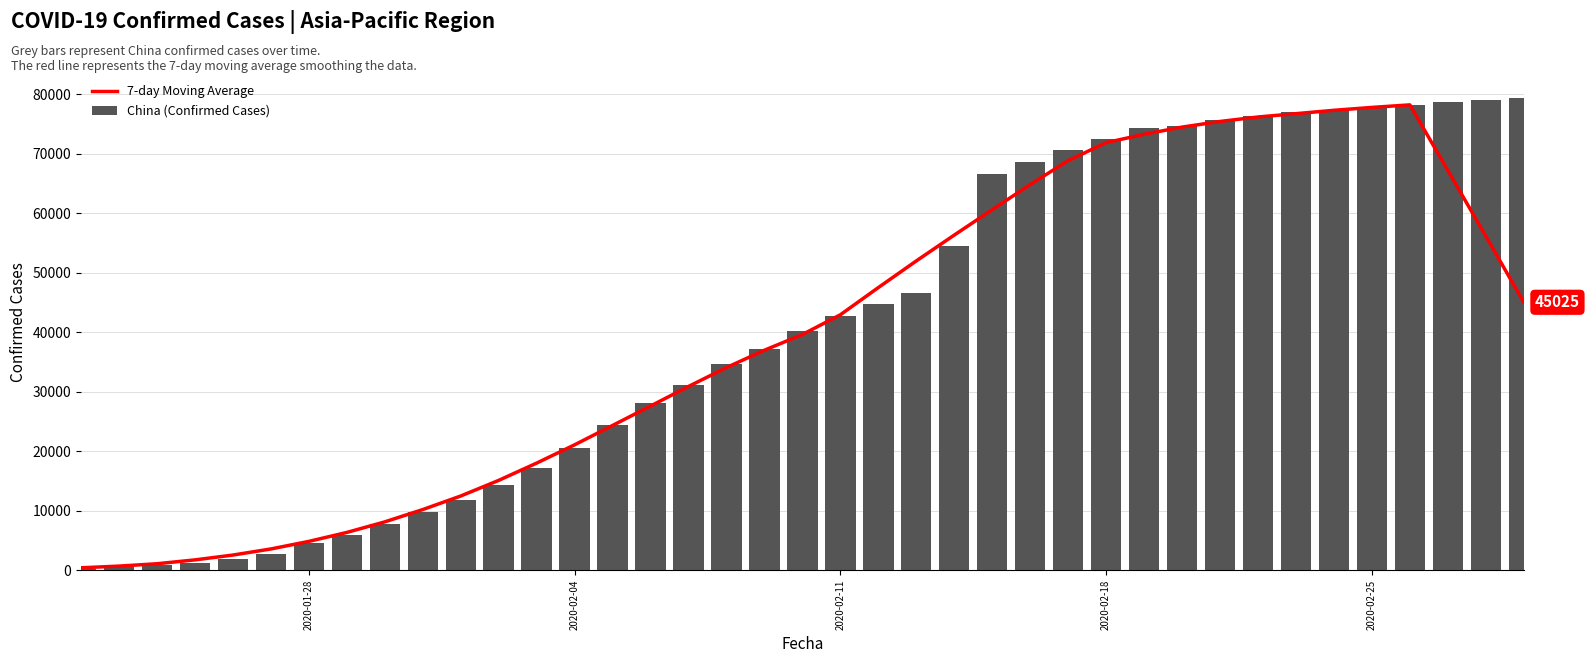

What is the difference between the maximum and minimum values in the China (Confirmed Cases) series?

79085